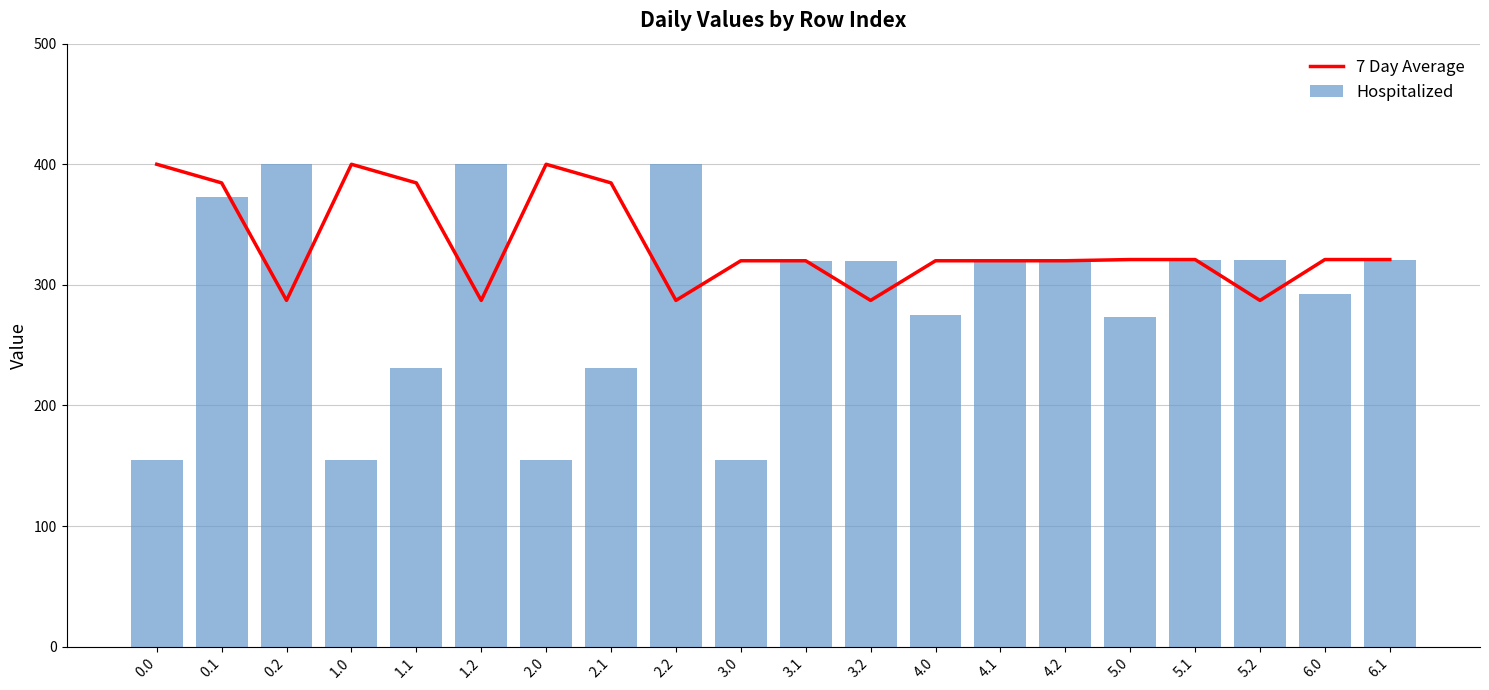

List the labels in order of 7 Day Average value, smallest first.

0.2, 1.2, 2.2, 3.2, 5.2, 3.0, 3.1, 4.0, 4.1, 4.2, 5.0, 5.1, 6.0, 6.1, 0.1, 1.1, 2.1, 0.0, 1.0, 2.0